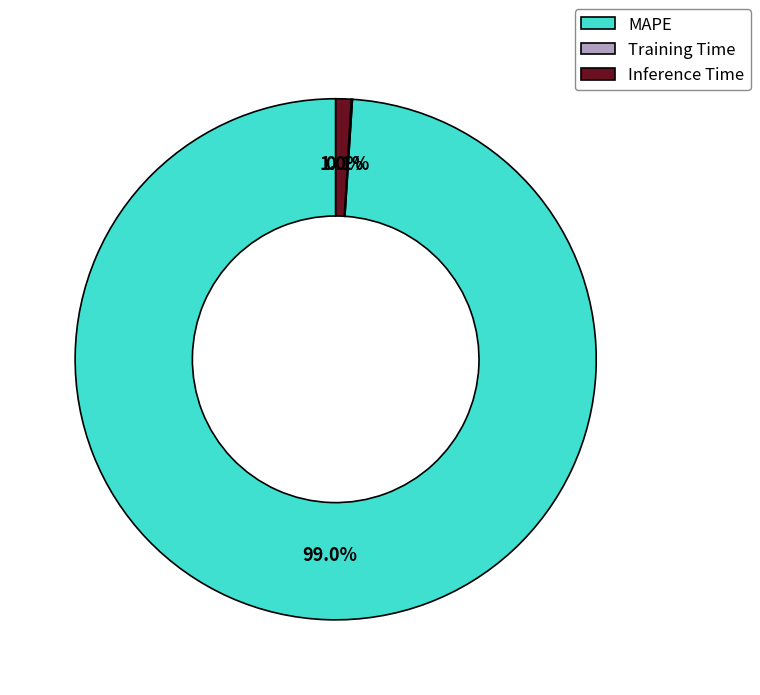

Is the sum of Inference Time and MAPE greater than half?

Yes